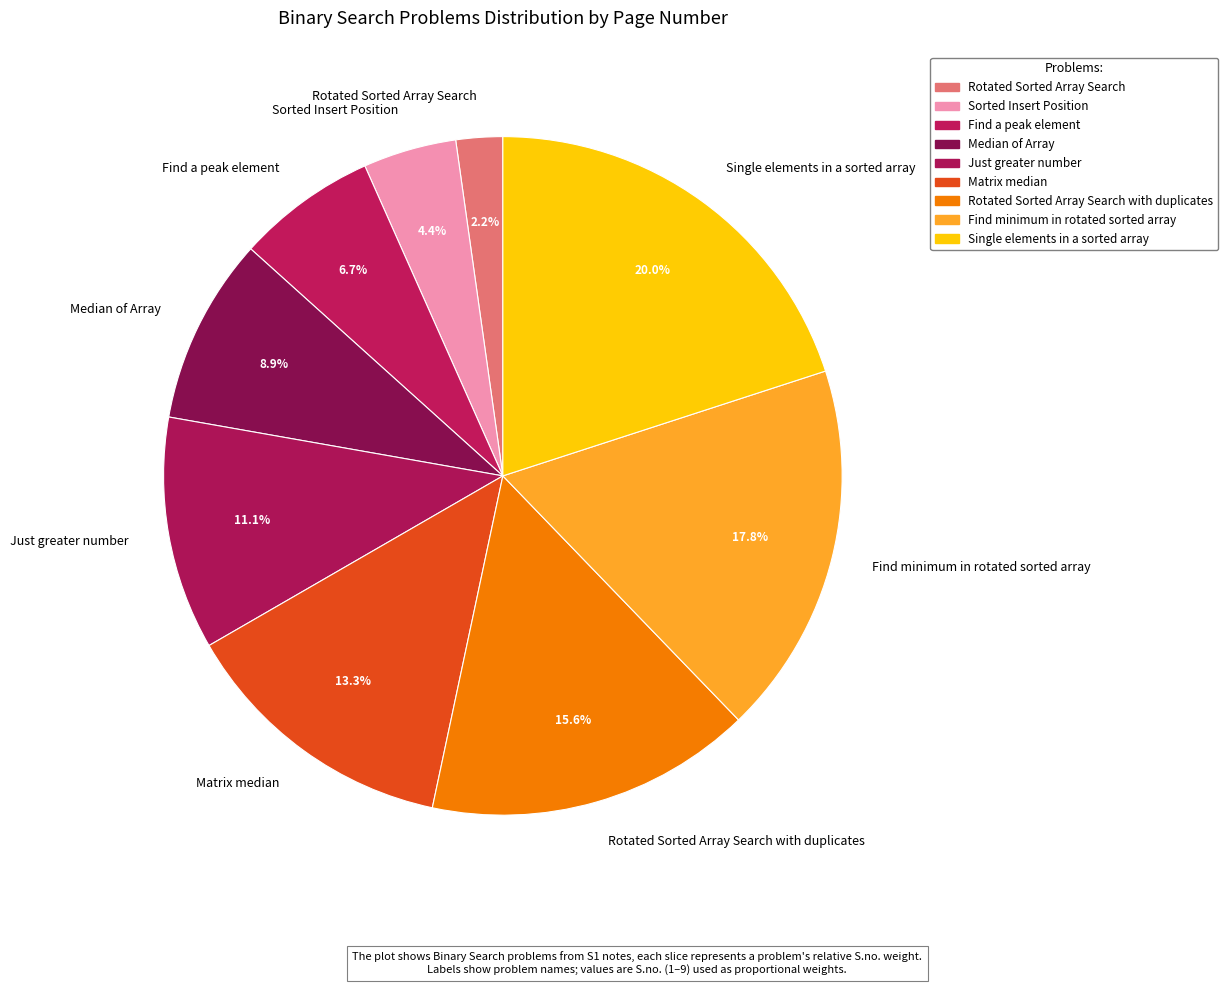

Which has a higher value, Sorted Insert Position or Median of Array?

Median of Array